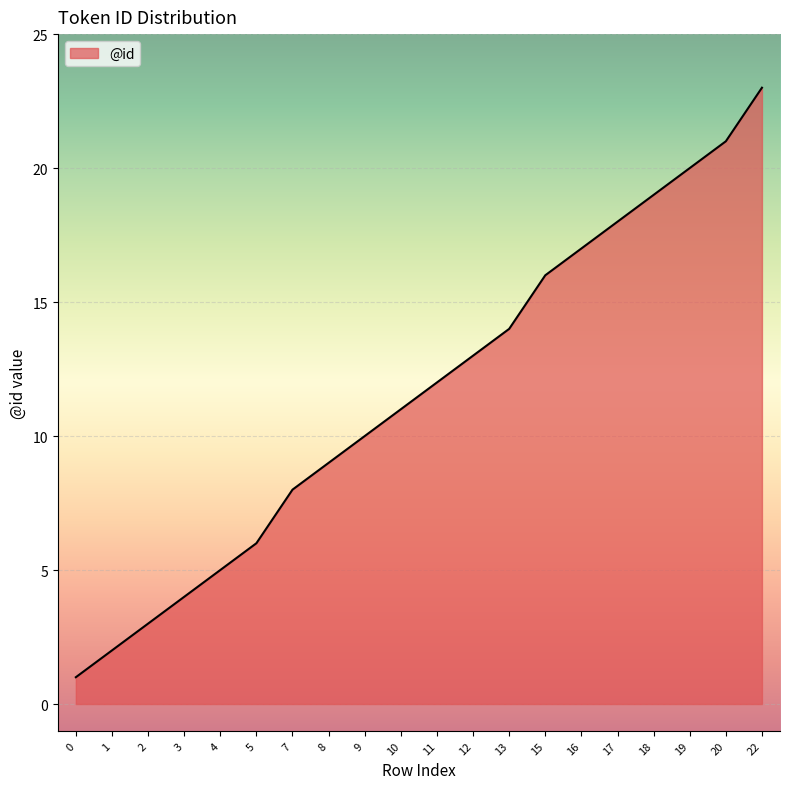

What is the change in value from 3 to 11?

+8